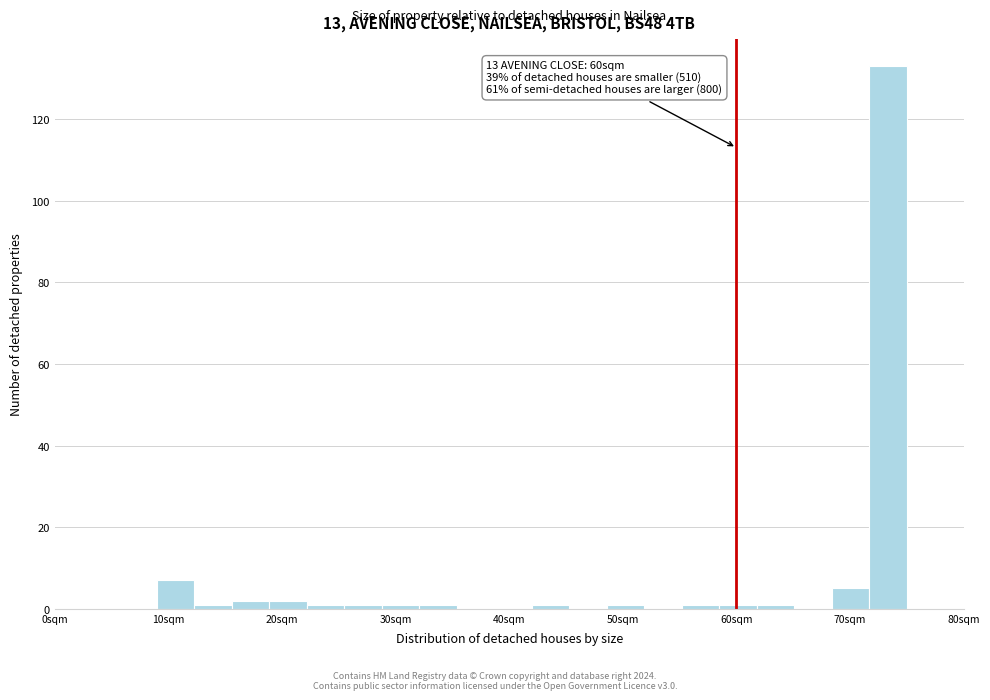

Read against the x-axis, roughly where is the centre of the tallest bar?

73